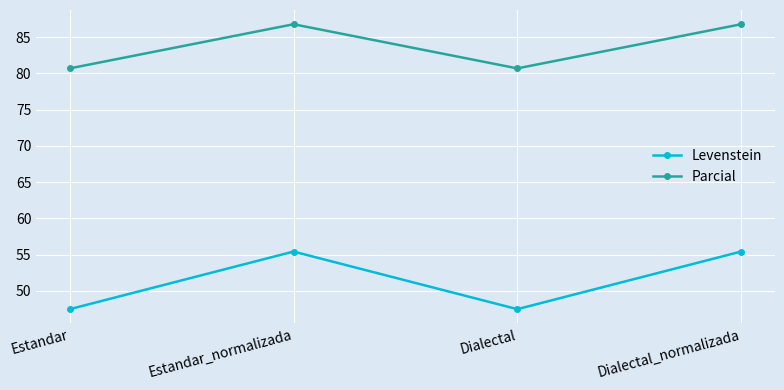

Which series has the largest range (max minus min)?

Levenstein